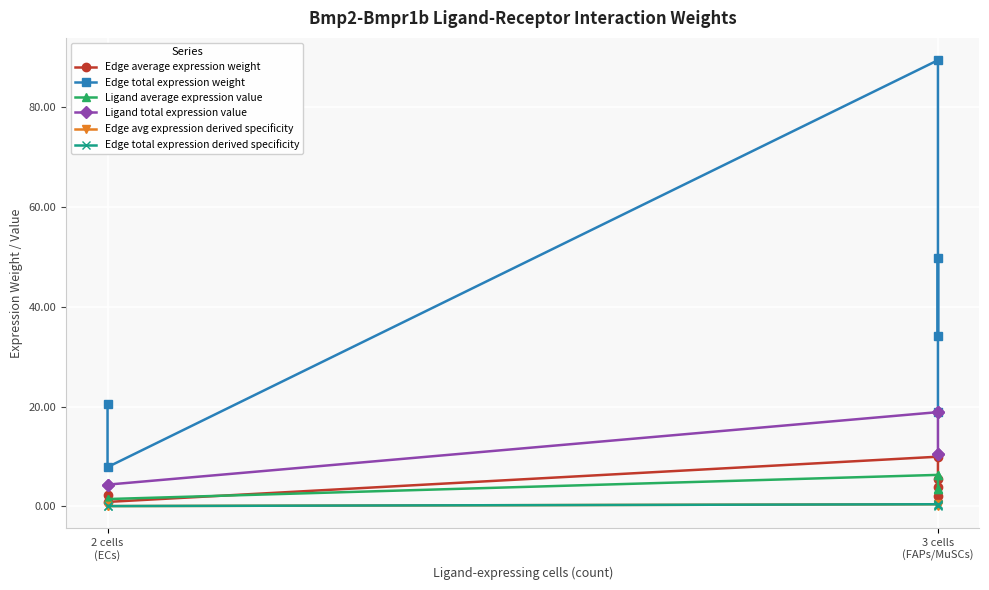

What is the highest value of the Edge average expression weight series?

9.9